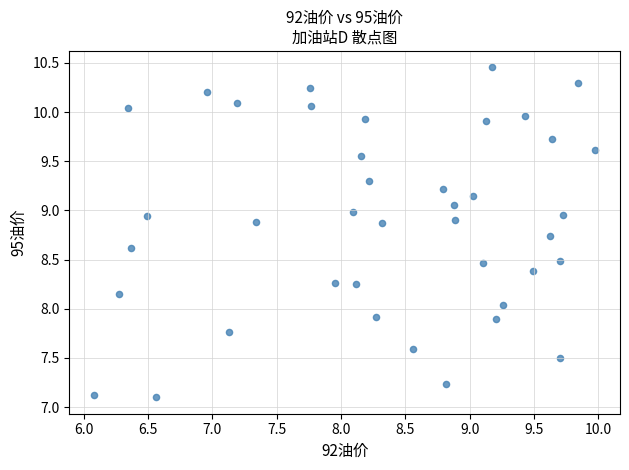

What is the range of X values (max minus min)?

3.9